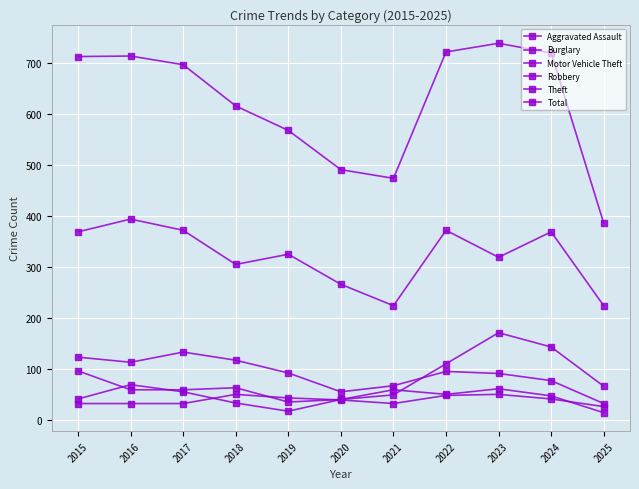

At which category does Burglary reach its first local peak?

2017